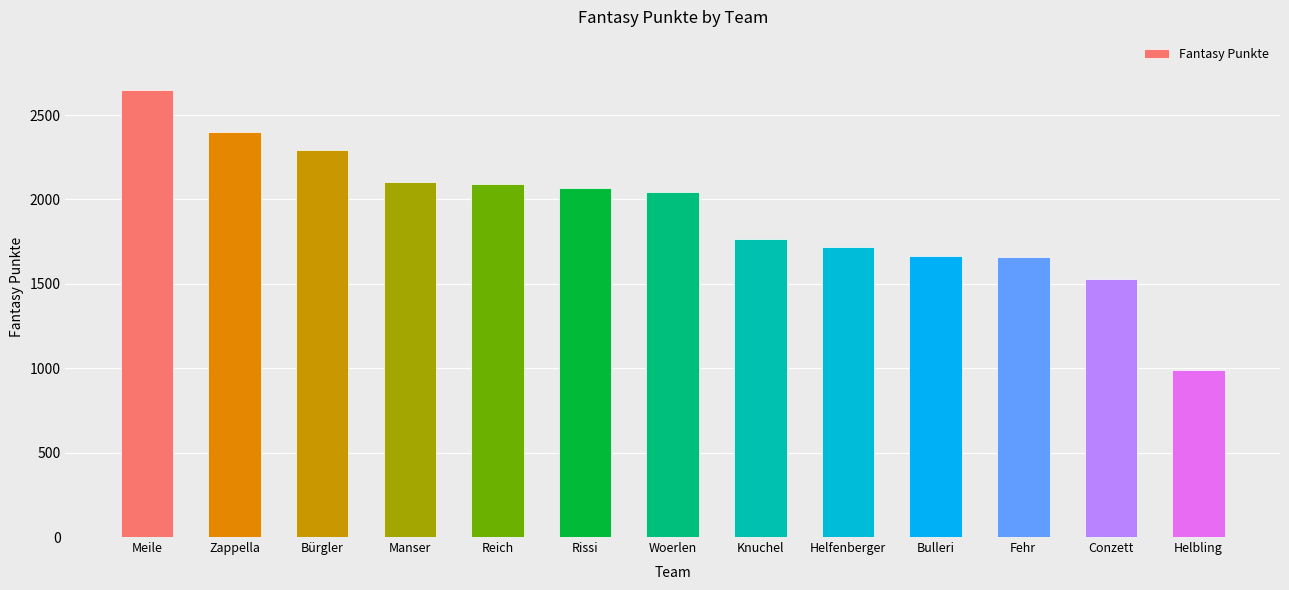

What is the greatest value displayed?

2646